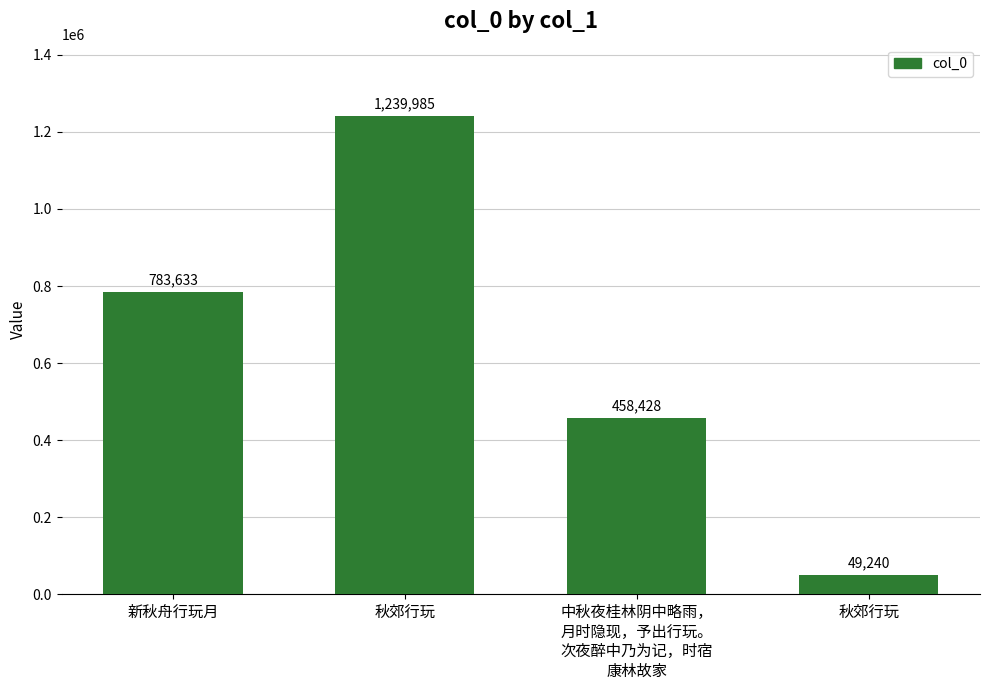

At which label is the value closest to 644612?

新秋舟行玩月